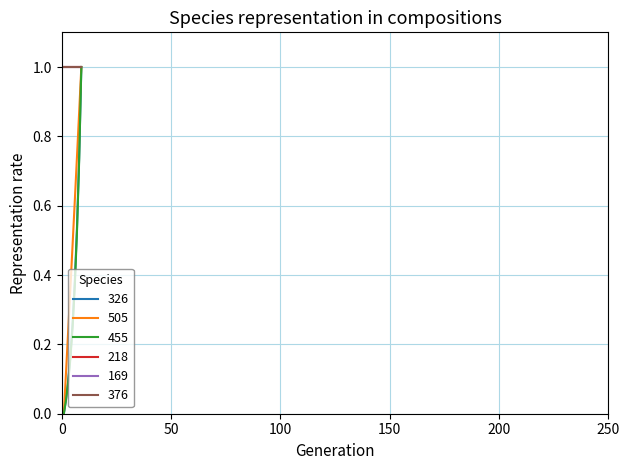

Does the chart have visible grid lines?

Yes